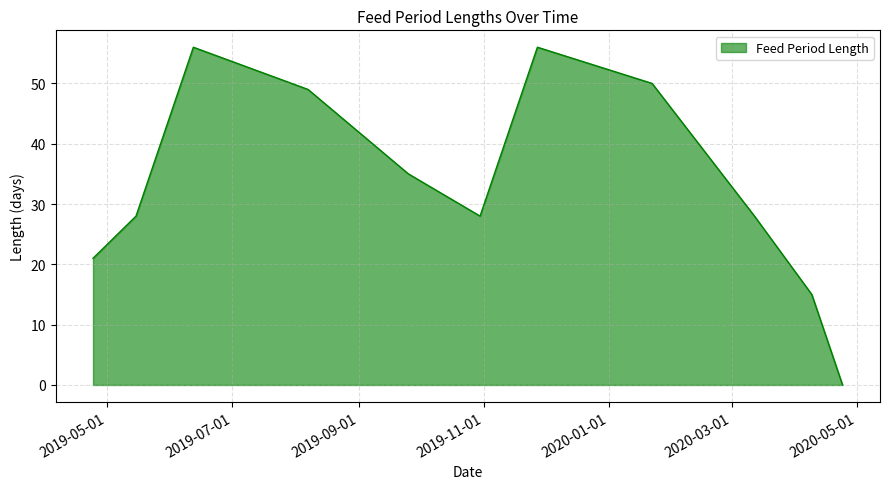

What is the average value?

33